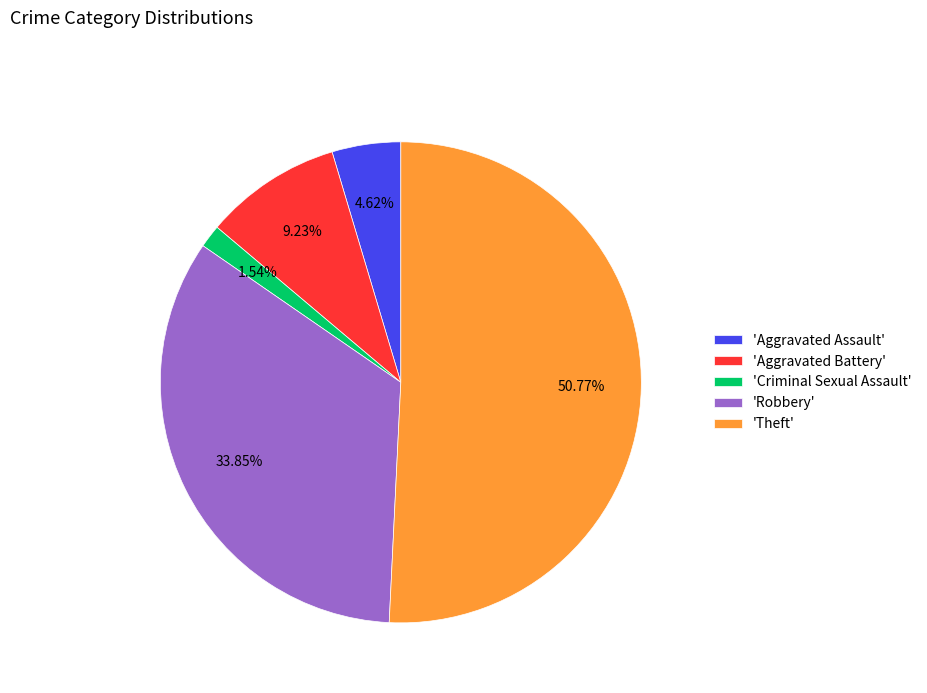

What is the smallest slice in the pie chart?

'Criminal Sexual Assault'